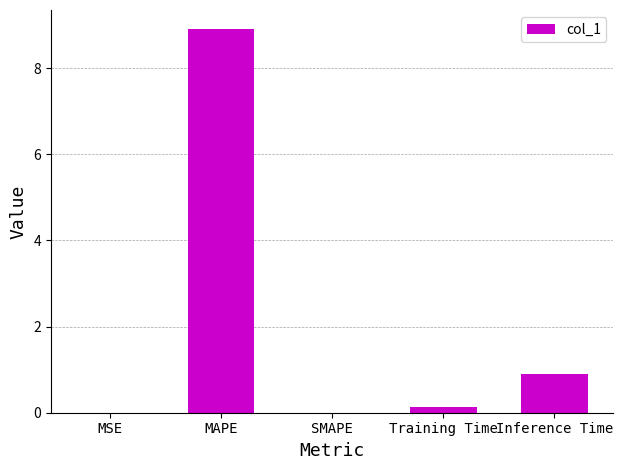

Between SMAPE and Inference Time, which is larger?

Inference Time